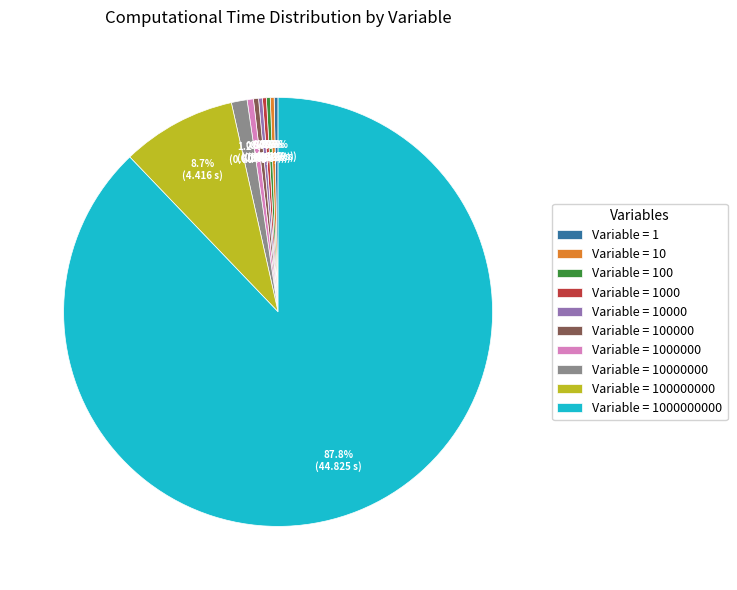

Which slice is the largest?

Variable = 1000000000